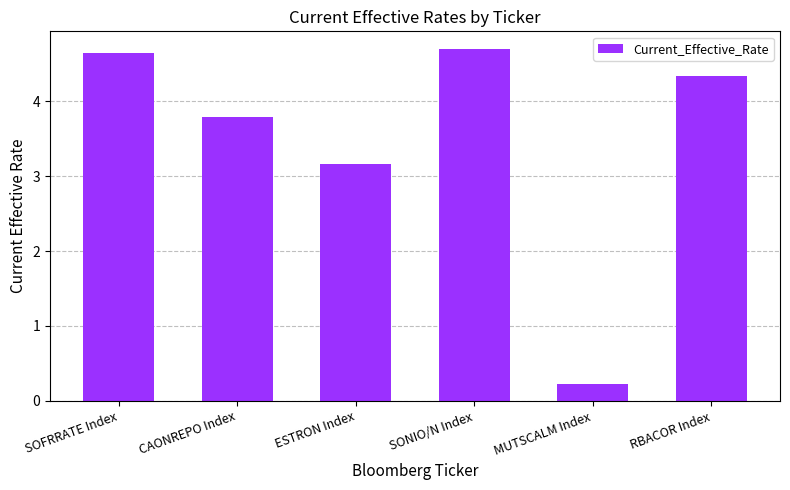

List the labels in order of value, smallest first.

MUTSCALM Index, ESTRON Index, CAONREPO Index, RBACOR Index, SOFRRATE Index, SONIO/N Index